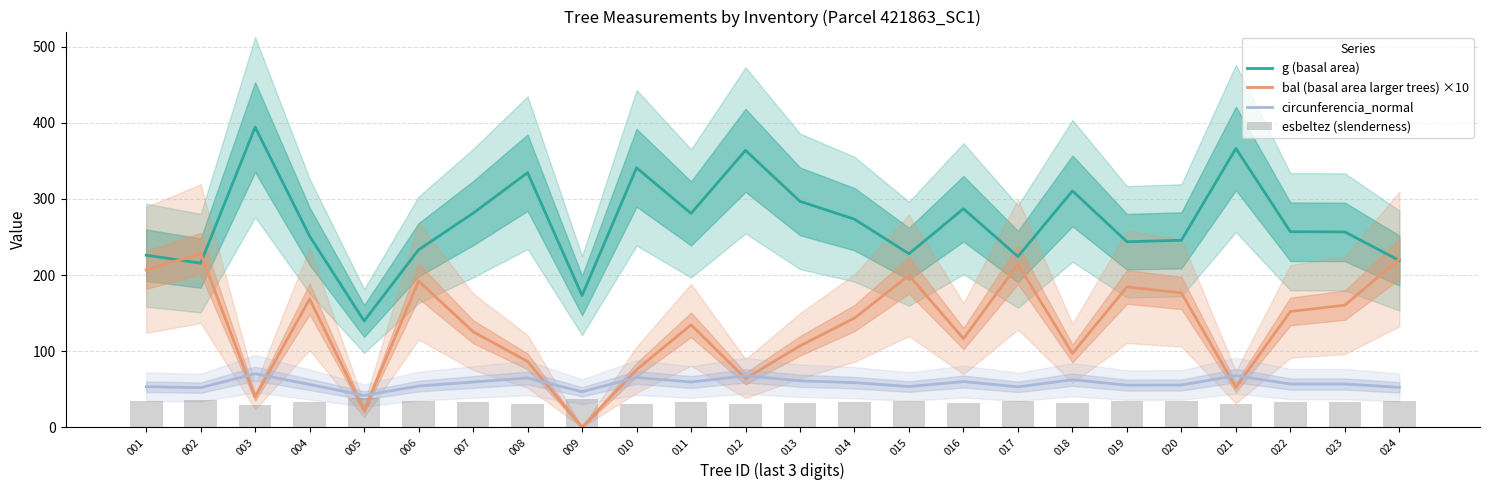

At which label does esbeltez (slenderness) first exceed 33?

001